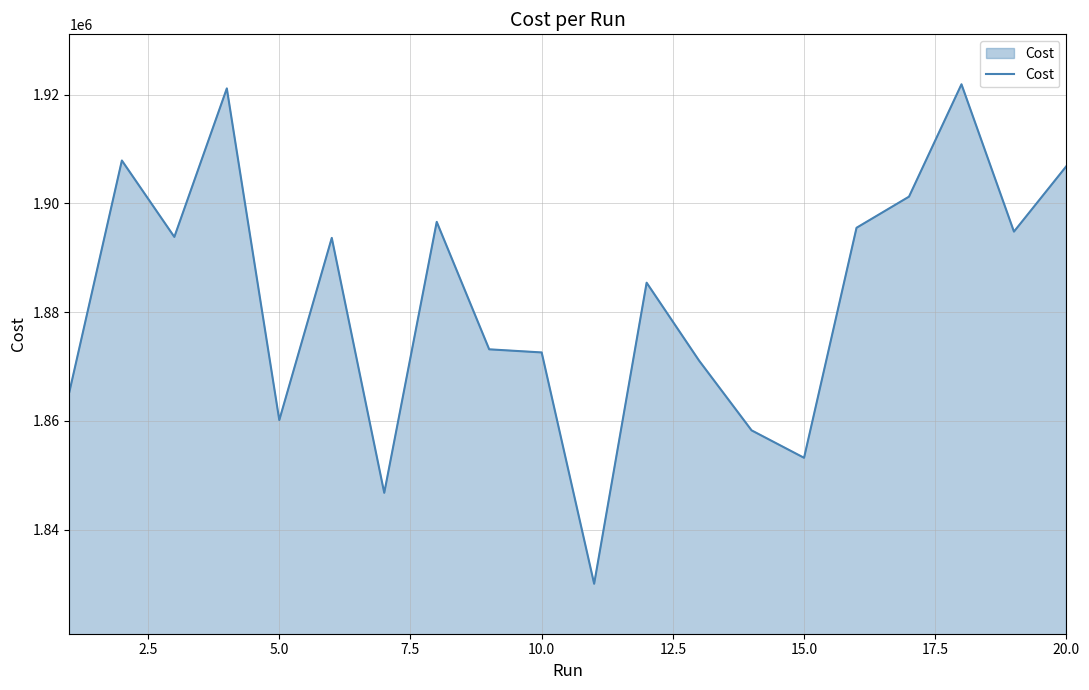

What is the difference between the maximum and minimum values?

91831.0